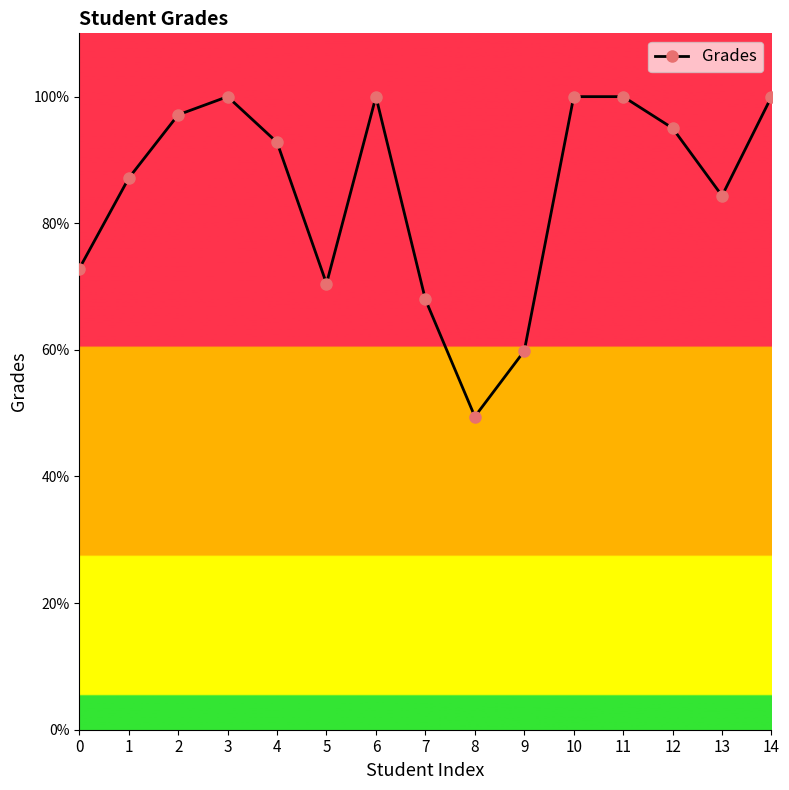

At which category does the data reach its first local valley?

5